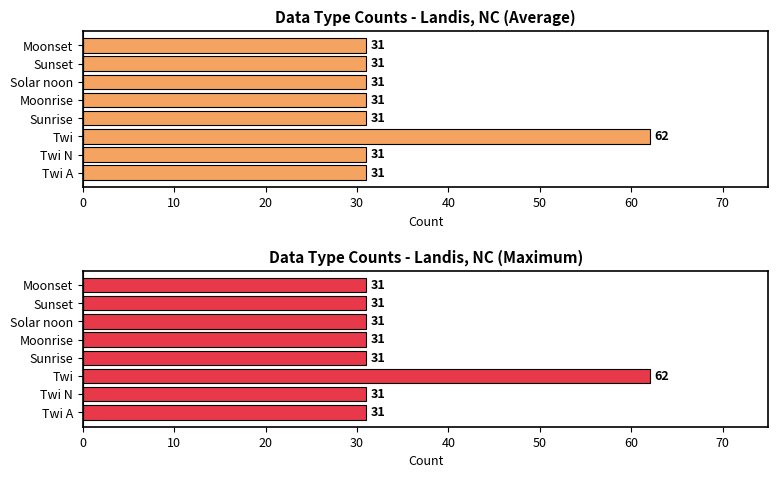

How many categories are shown in the chart?

8